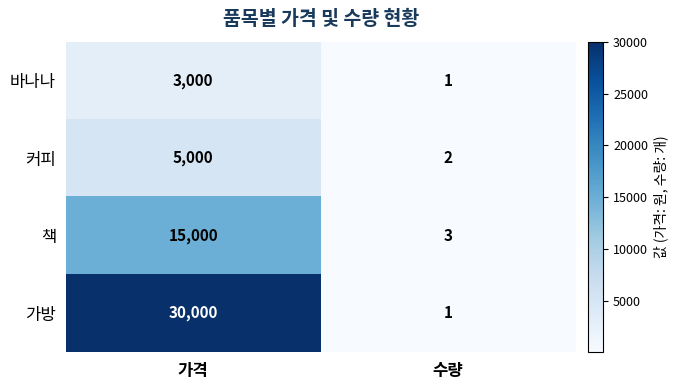

List the labels in order of 바나나 value, largest first.

가격, 수량